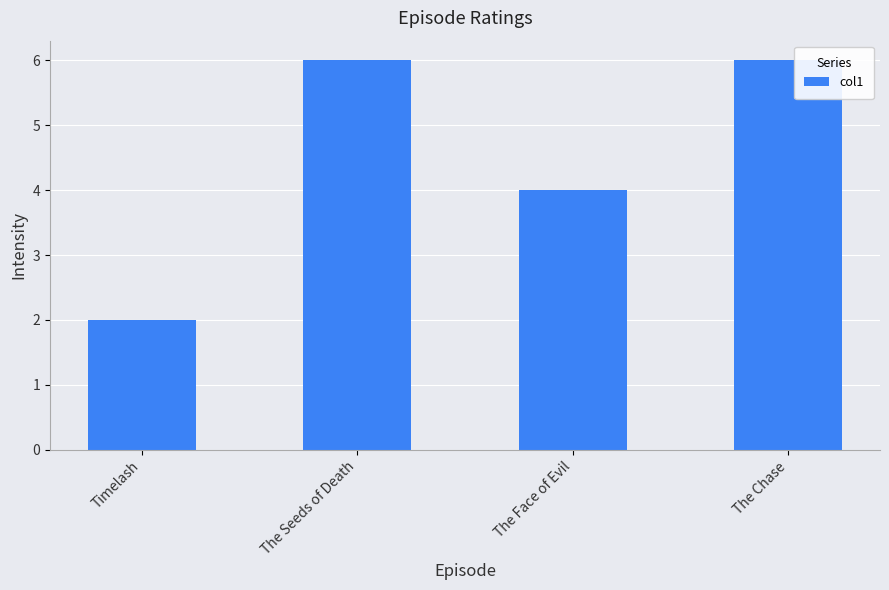

The value at The Seeds of Death is 9. True or false?

False